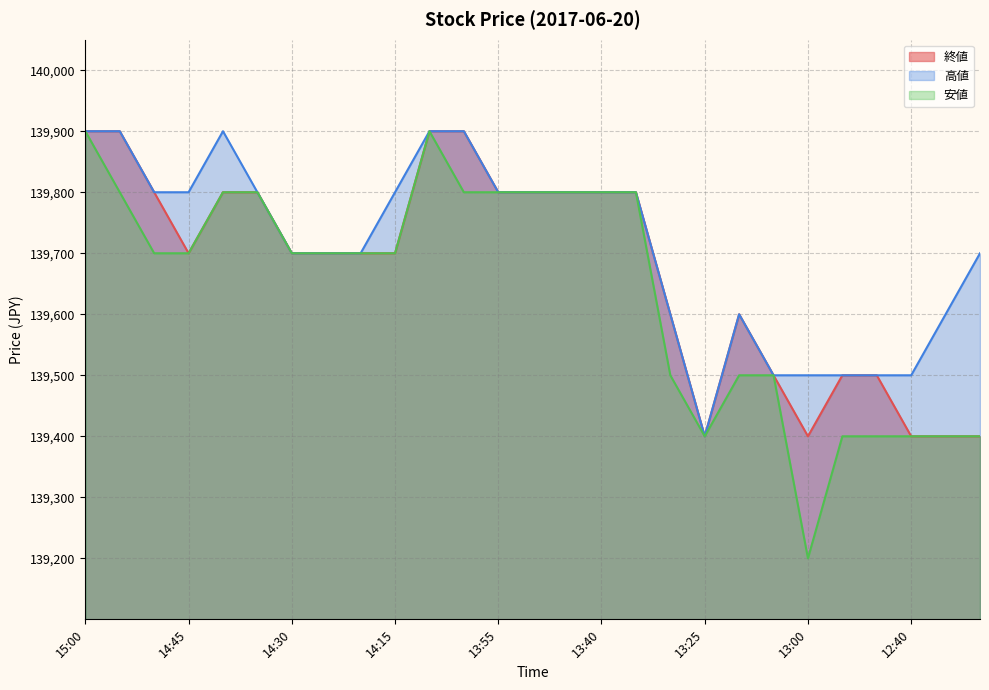

Which series has the largest range (max minus min)?

安値